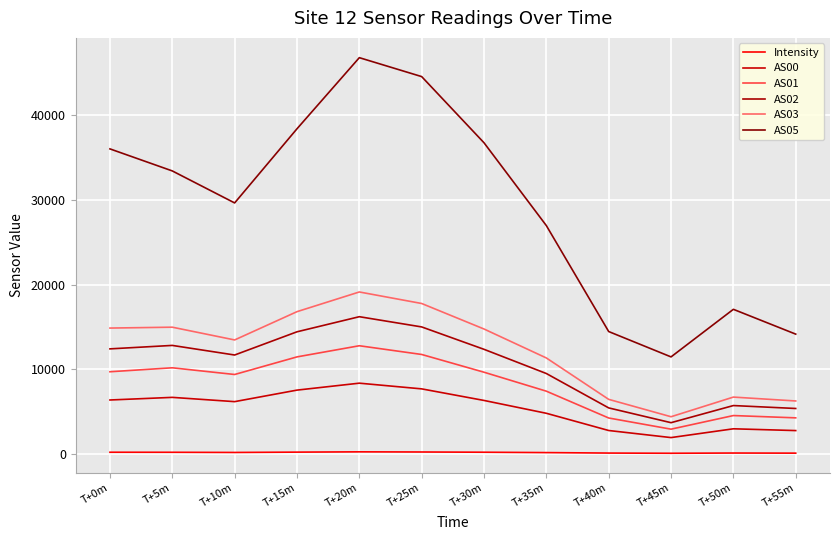

What is the maximum value for AS05?

46816.0